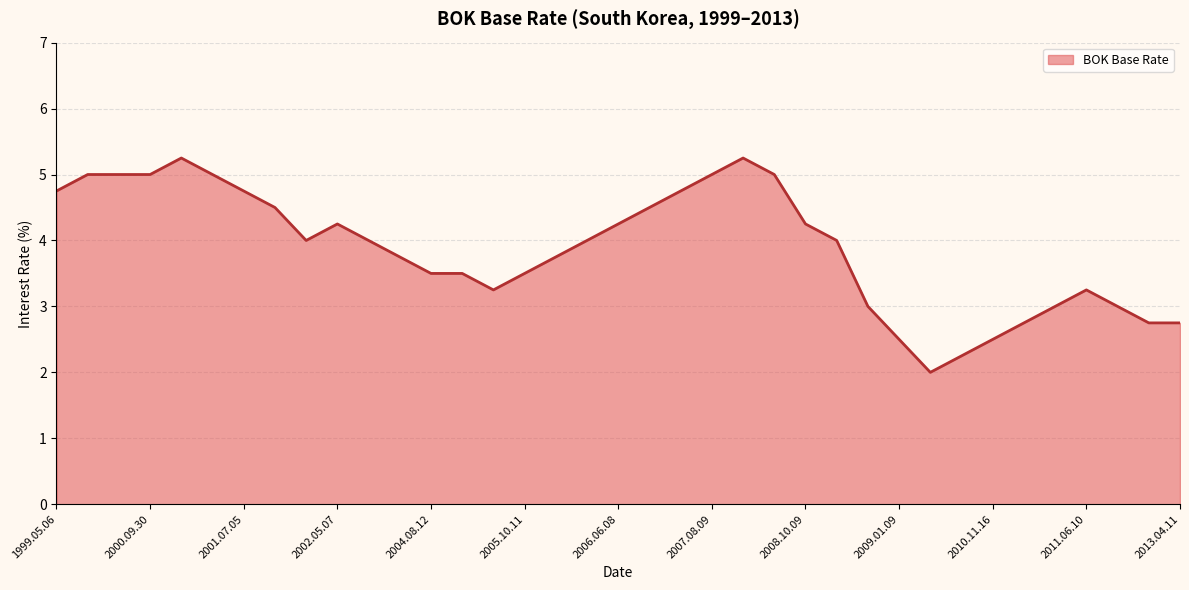

The value at 1999.05.06 is 4.8. True or false?

True